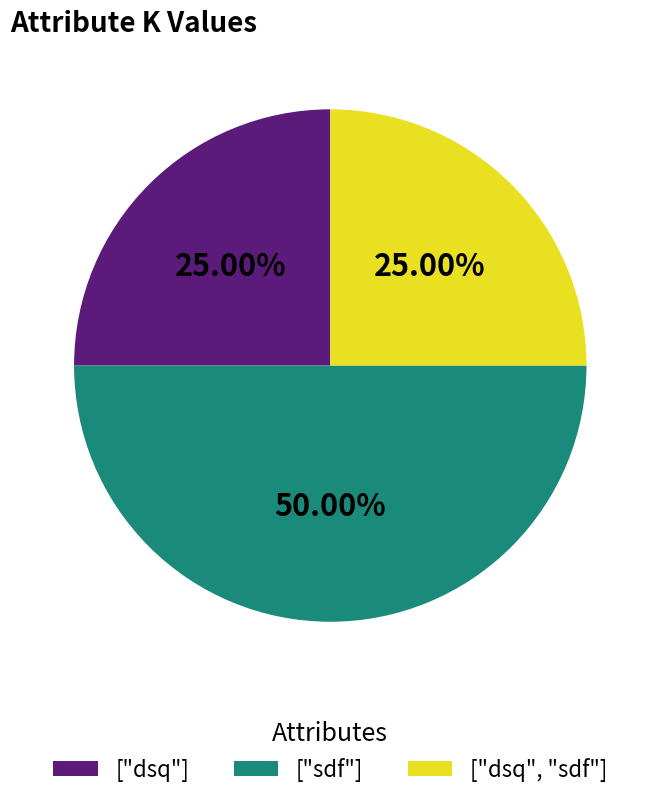

True or false: ["sdf"] accounts for 50% of the total.

True